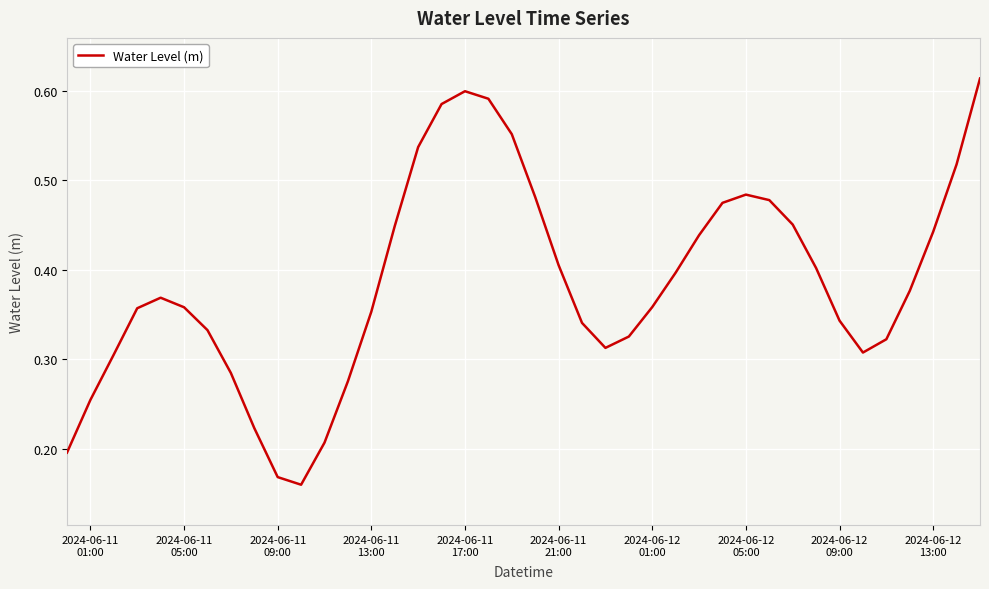

Reading left to right, transcribe all the data shown in this chart.

0.2	0.3	0.3	0.4	0.4	0.4	0.3	0.3	0.2	0.2	0.2	0.2	0.3	0.4	0.4	0.5	0.6	0.6	0.6	0.6	0.5	0.4	0.3	0.3	0.3	0.4	0.4	0.4	0.5	0.5	0.5	0.5	0.4	0.3	0.3	0.3	0.4	0.4	0.5	0.6